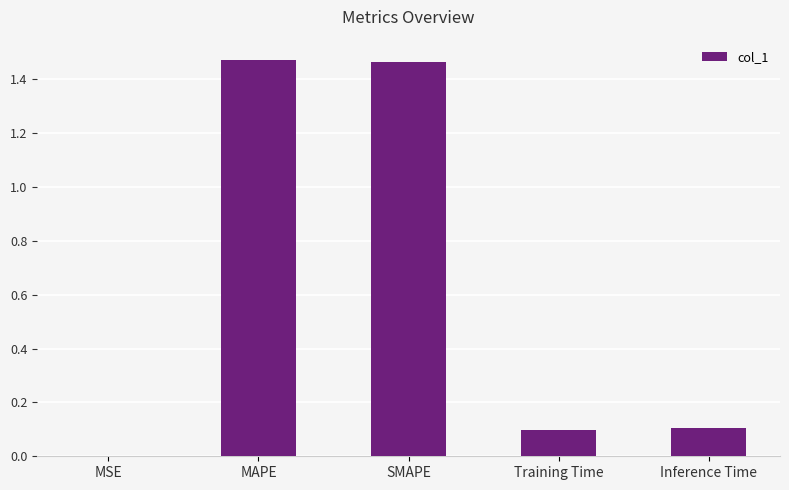

Is it true that the value at MSE is 0.0?

True